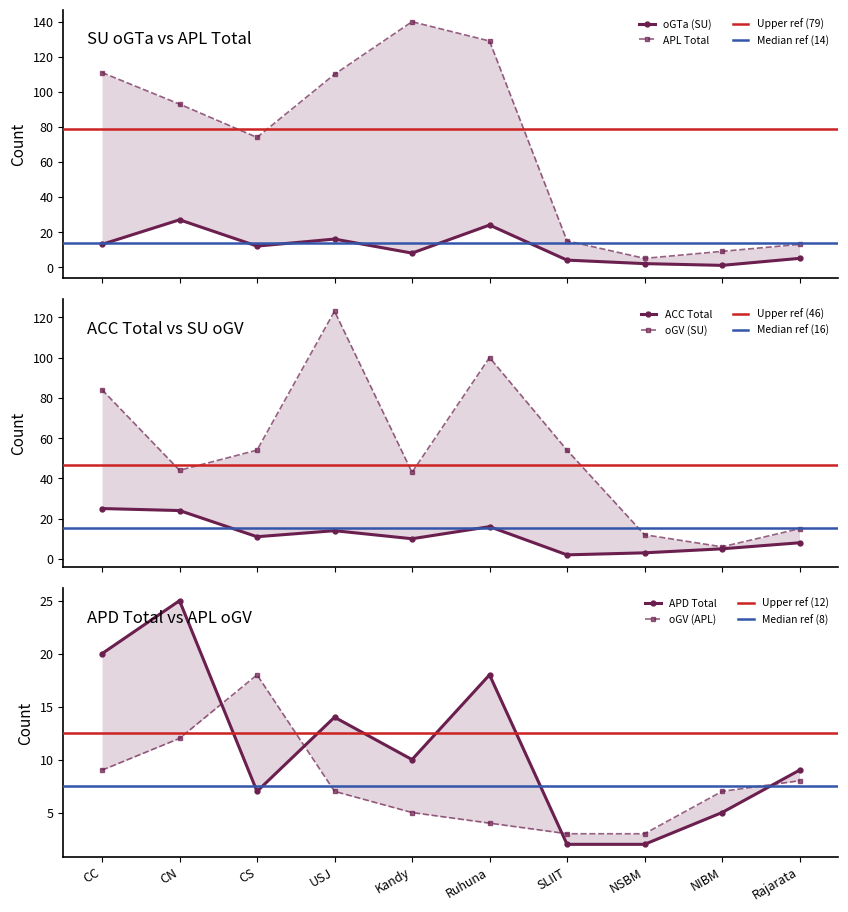

The value of APD Total at Kandy is 3. True or false?

False